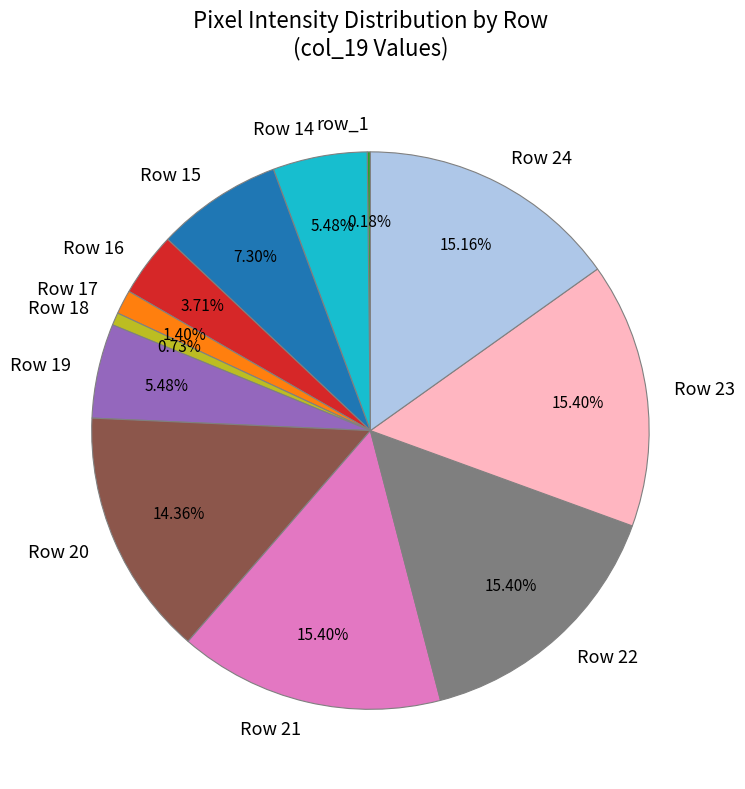

Does any single category account for the majority?

No